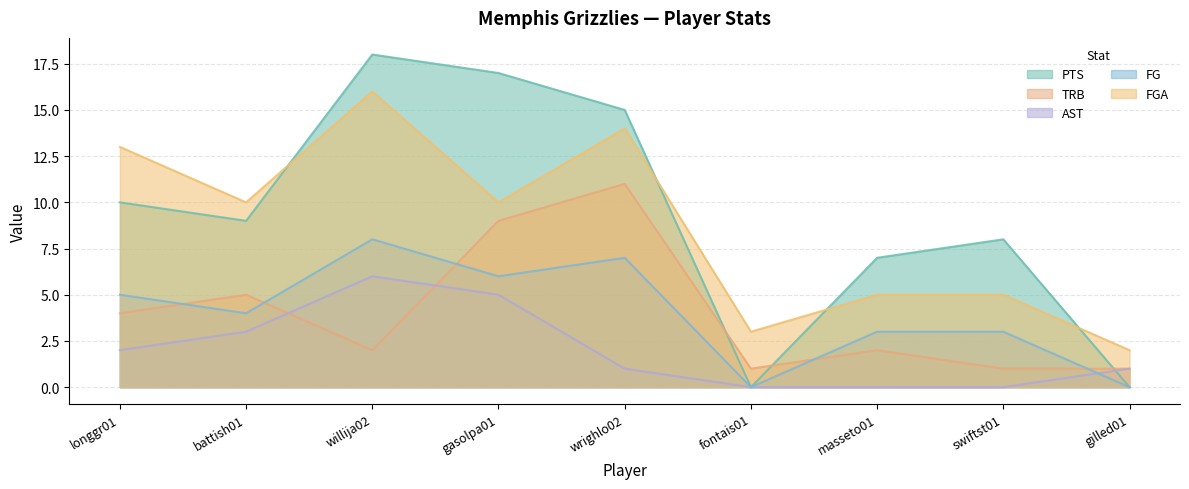

How many categories are shown in the chart?

9